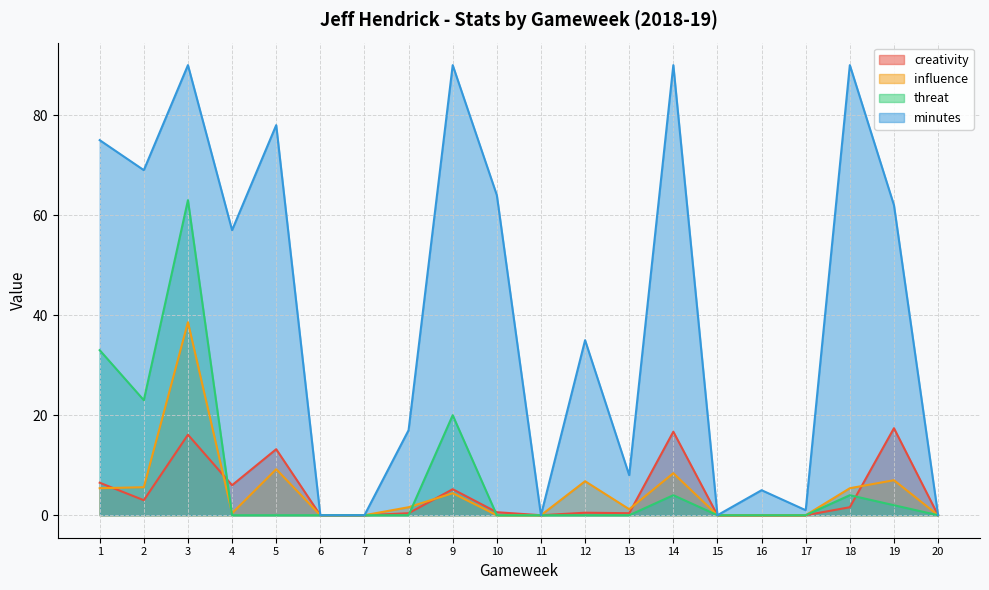

What is the highest value of the threat series?

63.0